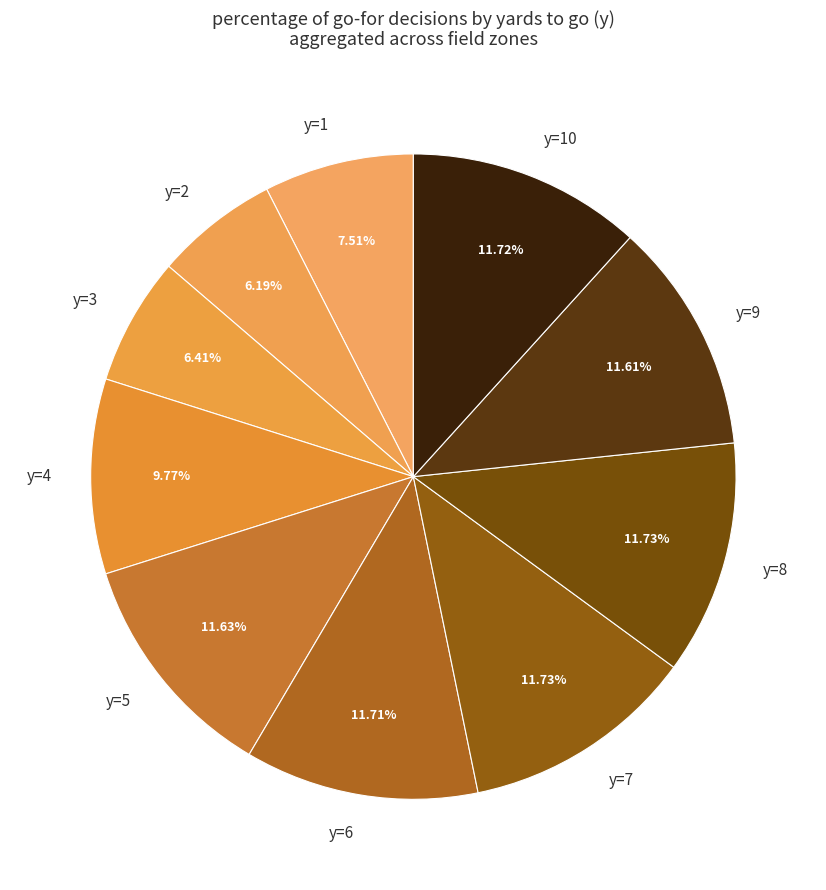

To the nearest percent, what percentage of the pie is y=2?

6%